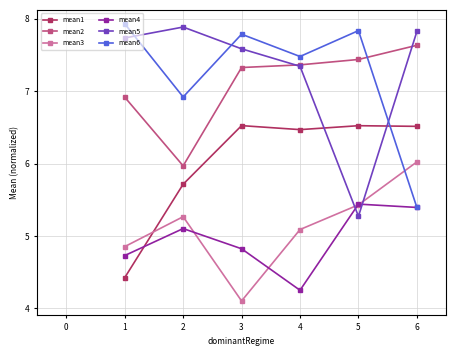

The mean5 series shows 7.8 at 6. True or false?

True